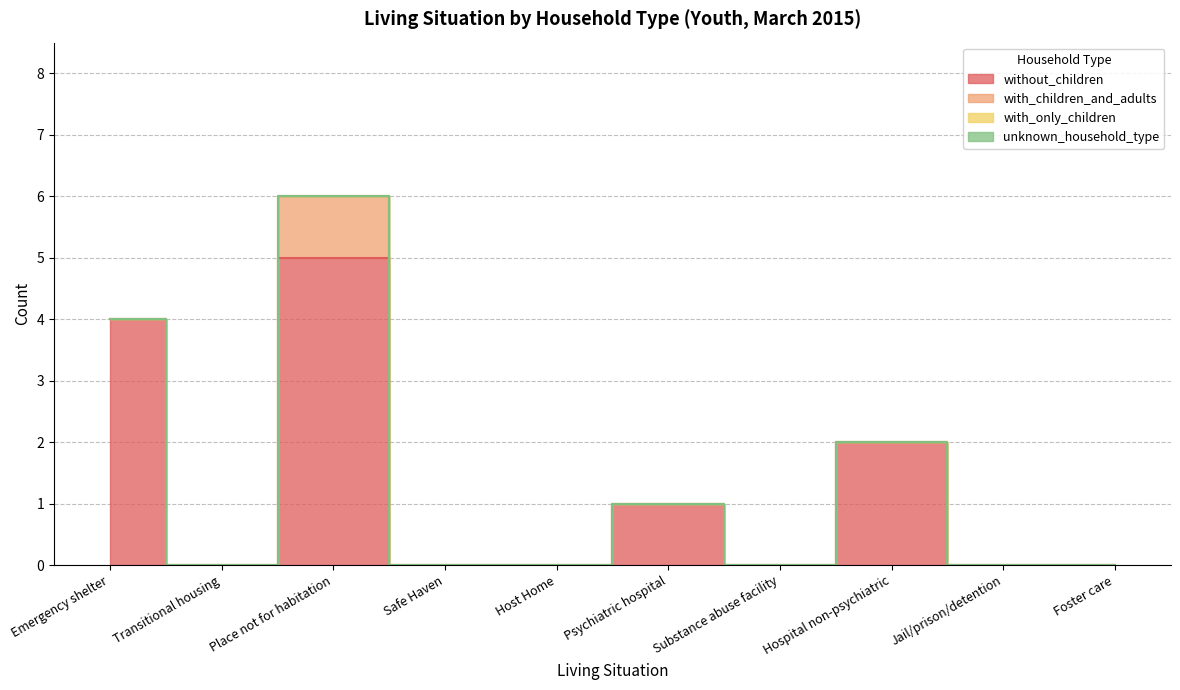

What is the difference between the highest and lowest values at Emergency shelter?

4